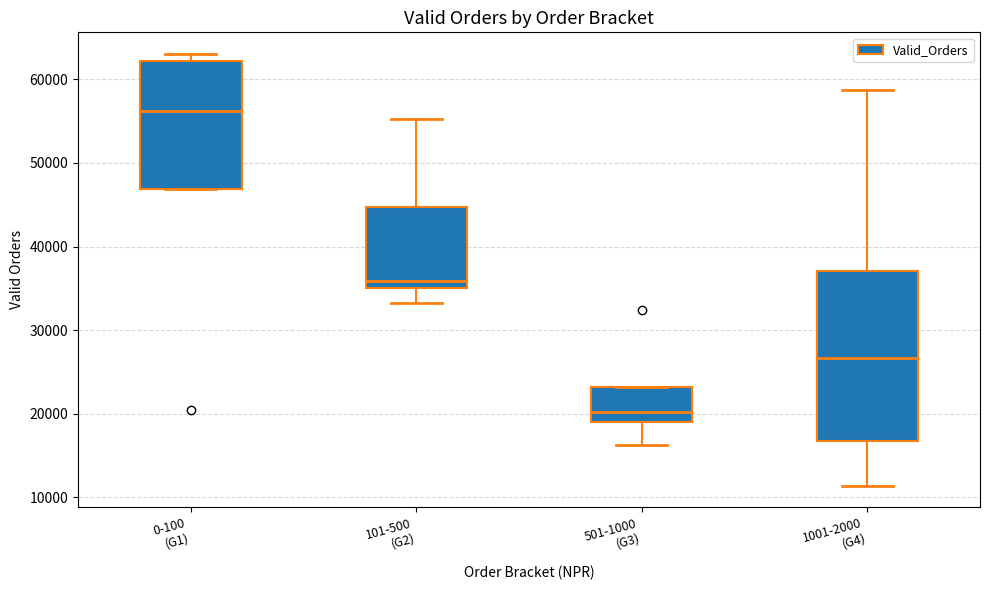

Reading left to right, transcribe this box plot: for each box, give where its median line is, the range the box spans, and where its two whiskers end, as read against the y-axis. The values are not printed on the chart, so give them approximately, as read against the axis.

0-100 (G1): median 56000, box 47000 to 62000, whiskers 47000 to 63000
101-500 (G2): median 36000, box 35000 to 45000, whiskers 33000 to 55000
501-1000 (G3): median 20000, box 19000 to 23000, whiskers 16000 to 23000
1001-2000 (G4): median 27000, box 17000 to 37000, whiskers 11000 to 59000